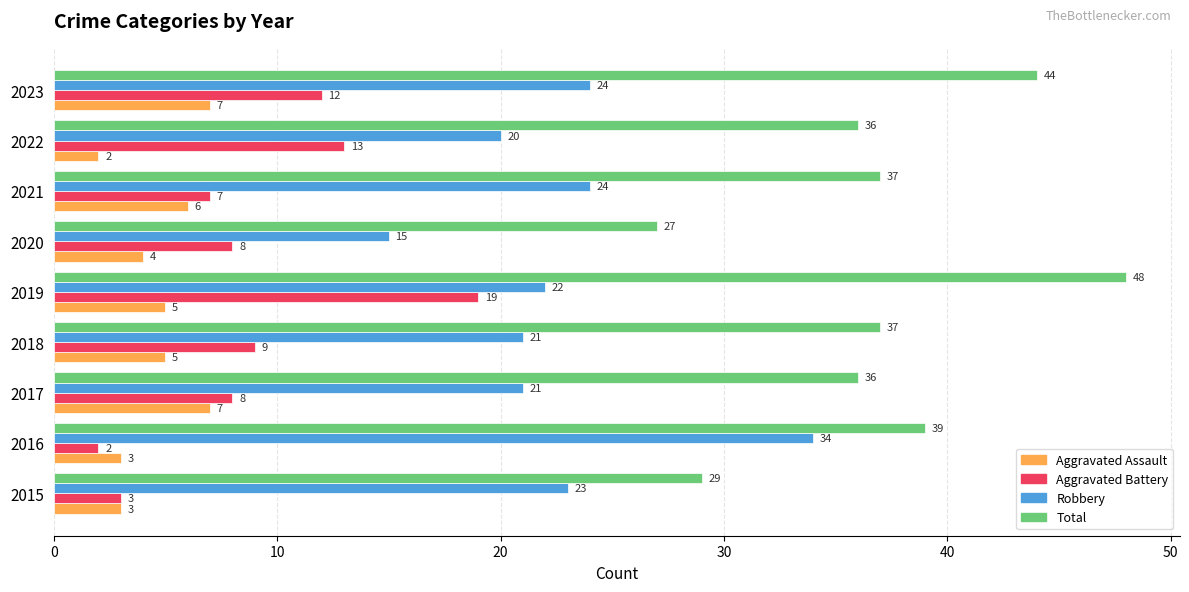

Is the value of Robbery at 2021 greater than the value of Total at 2019?

No